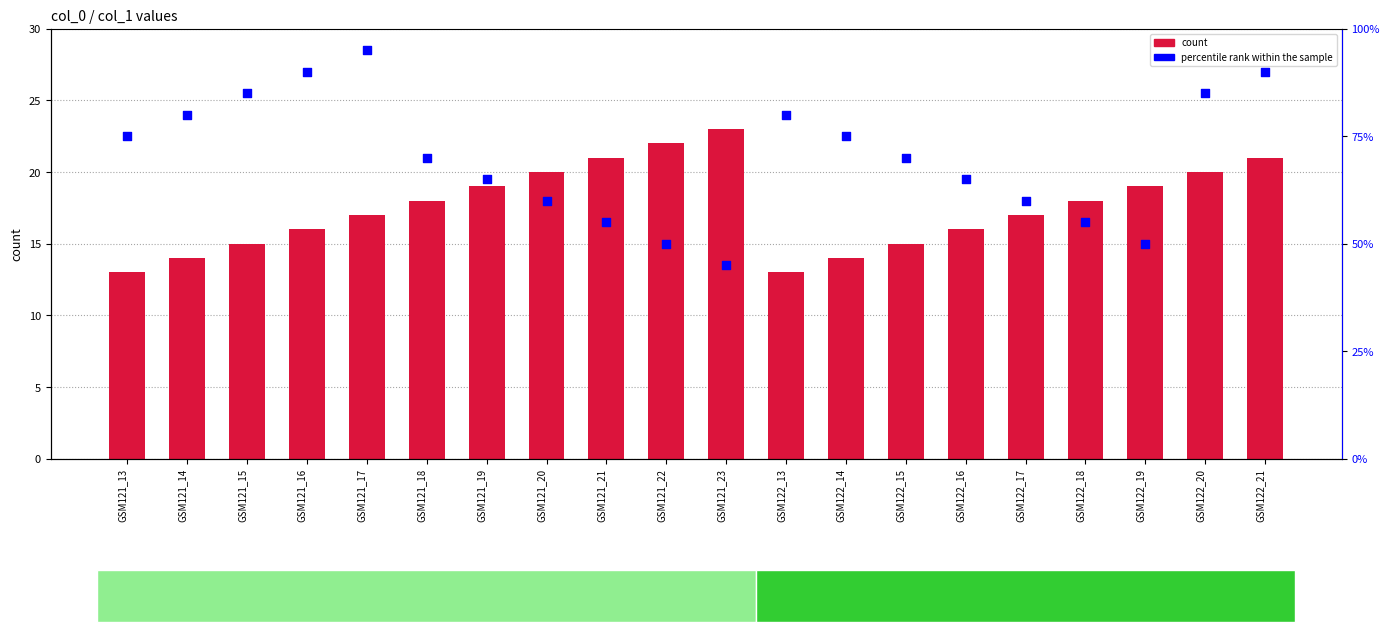

At how many categories does at least one series exceed 90?

1